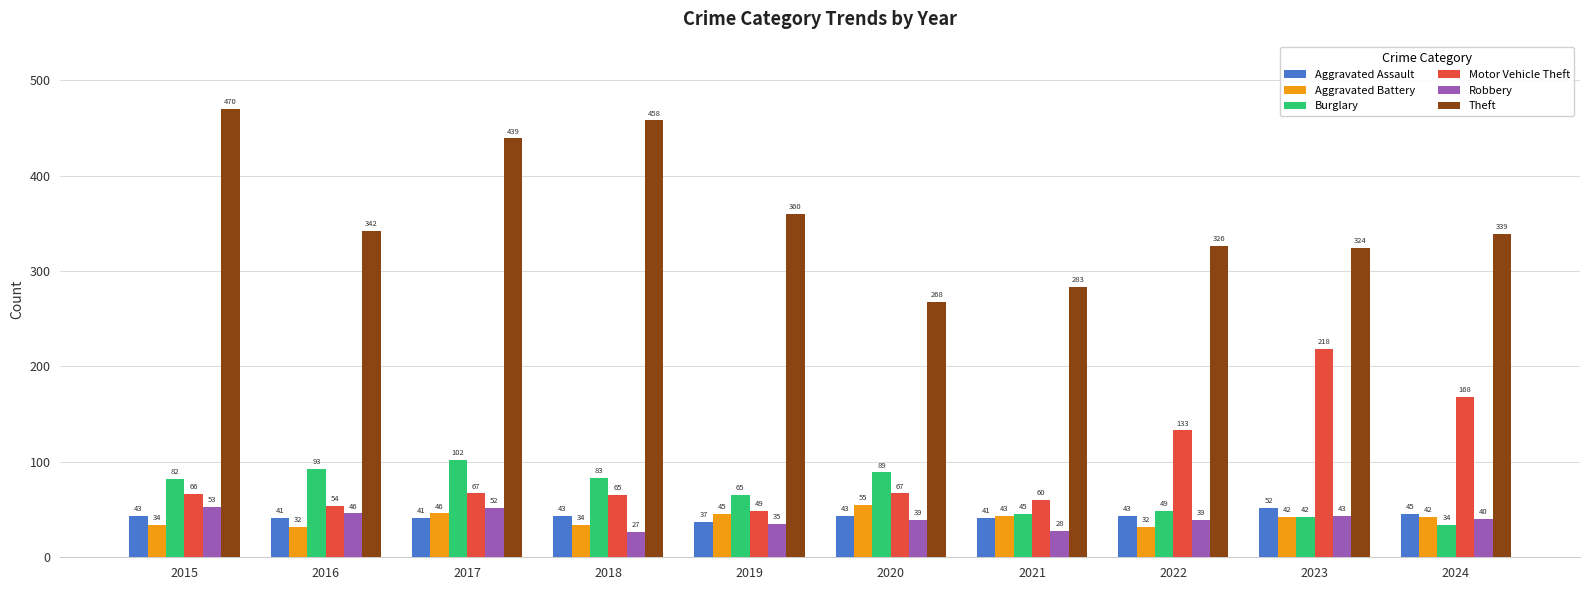

At which label does Theft first exceed 342?

2015